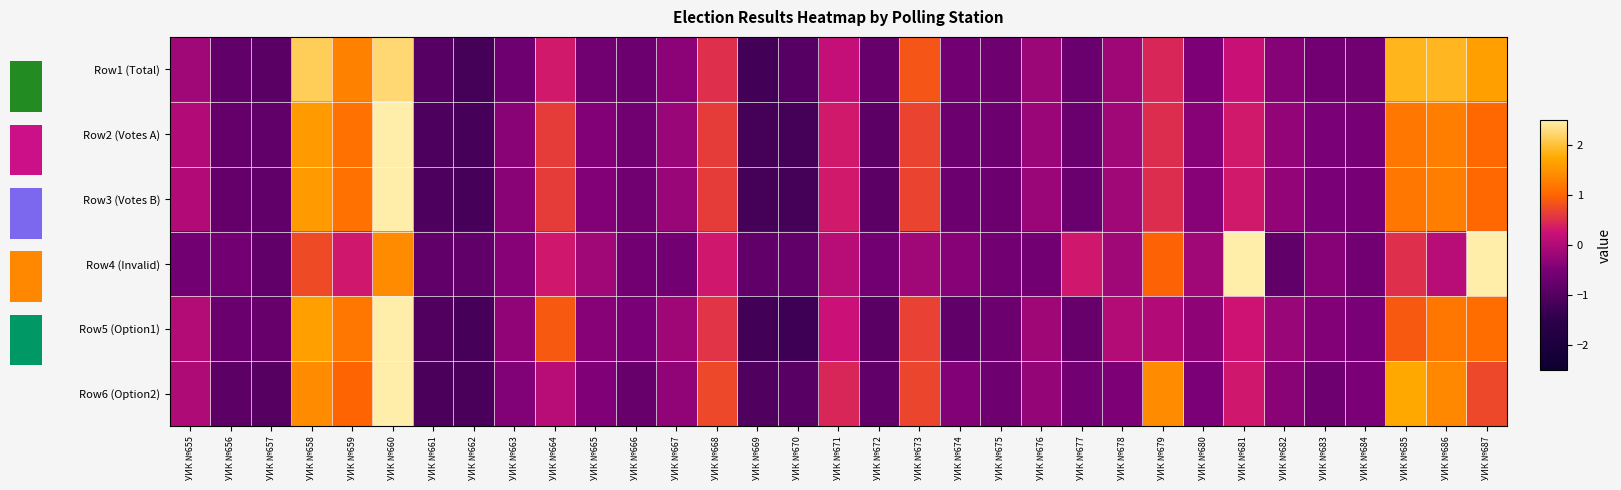

Rank the series at УИК №673 from lowest to highest value.

Row4 (Invalid), Row5 (Option1), Row2 (Votes A), Row3 (Votes B), Row6 (Option2), Row1 (Total)